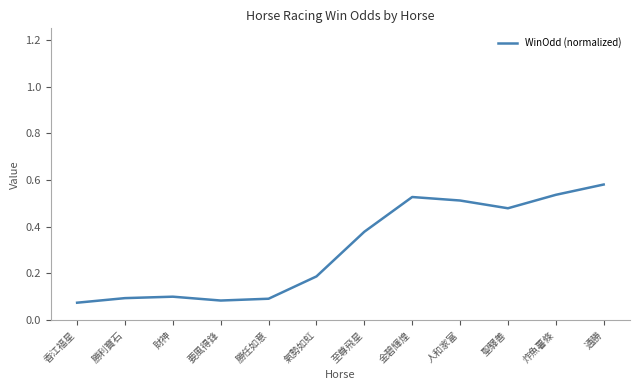

Which category has the highest value across all series?

通勝